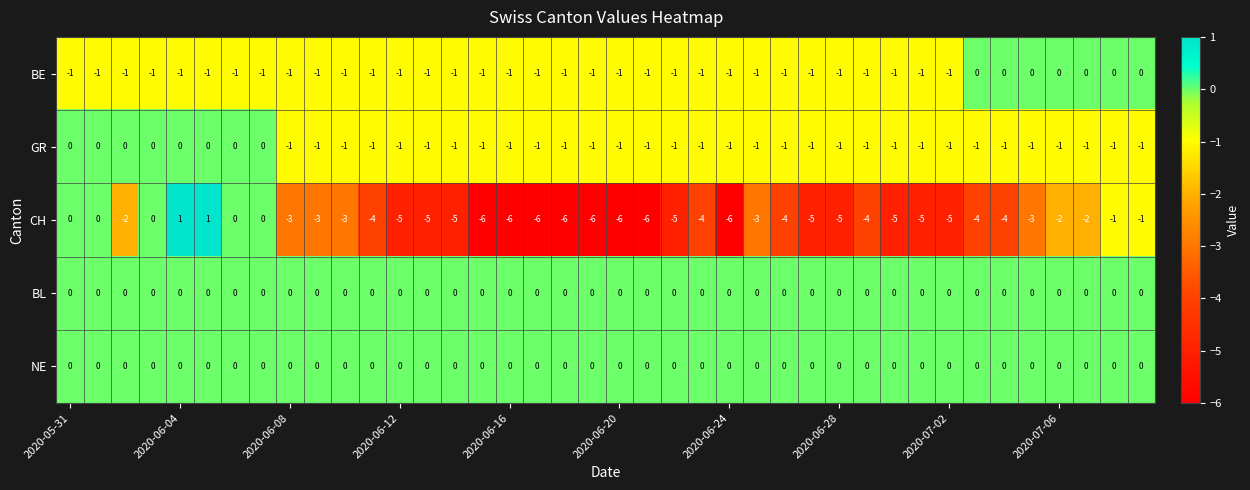

At how many categories does at least one series exceed -5?

40